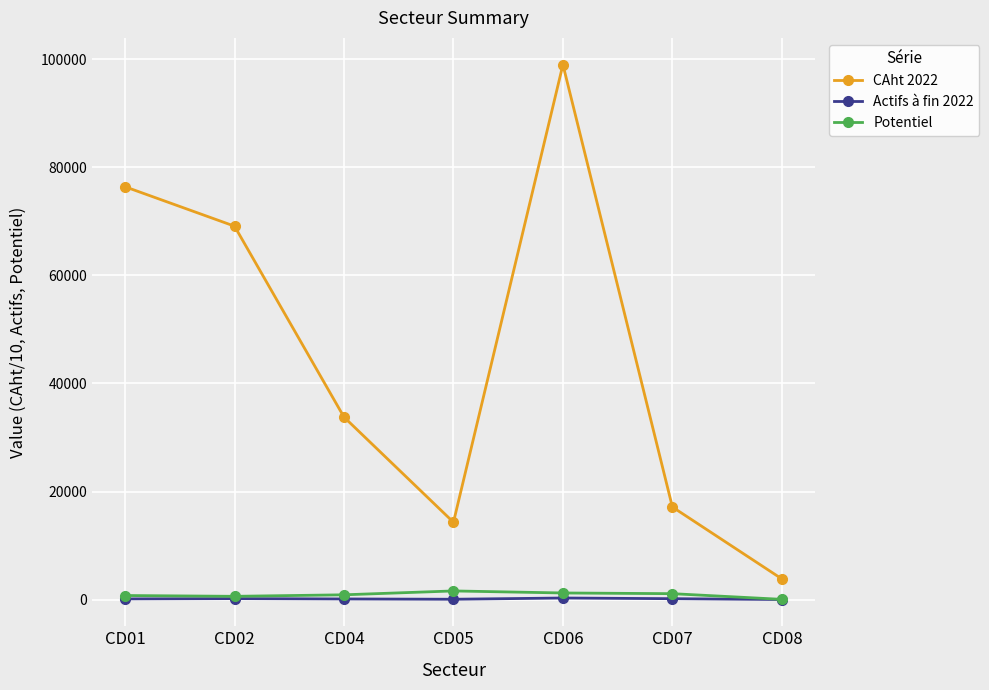

How many data points does each series have?

7